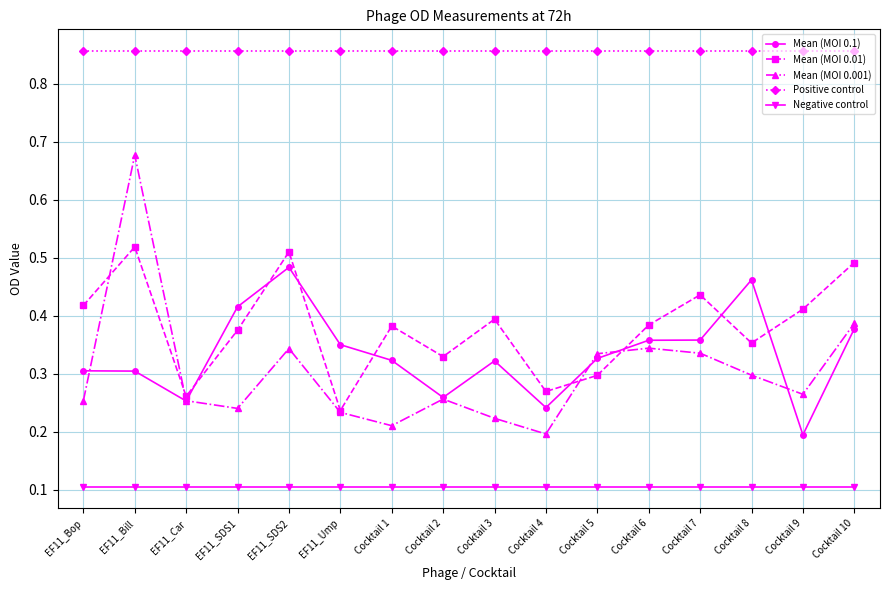

In Mean (MOI 0.01), how many points are lower than both neighbors (excluding endpoints)?

5